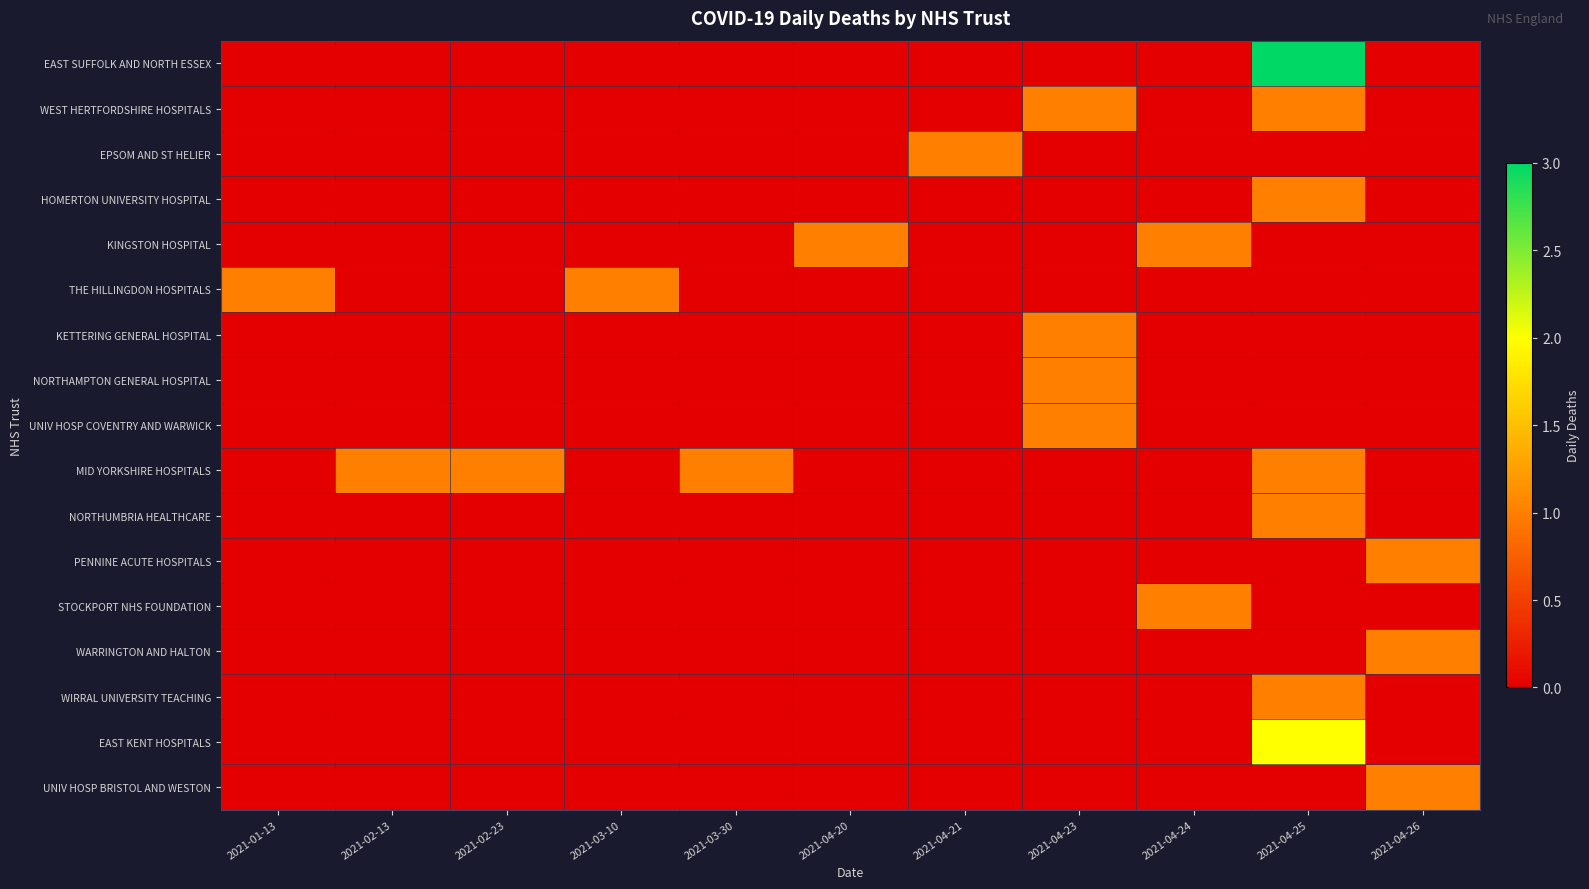

Which series has the widest spread of values?

EAST SUFFOLK AND NORTH ESSEX